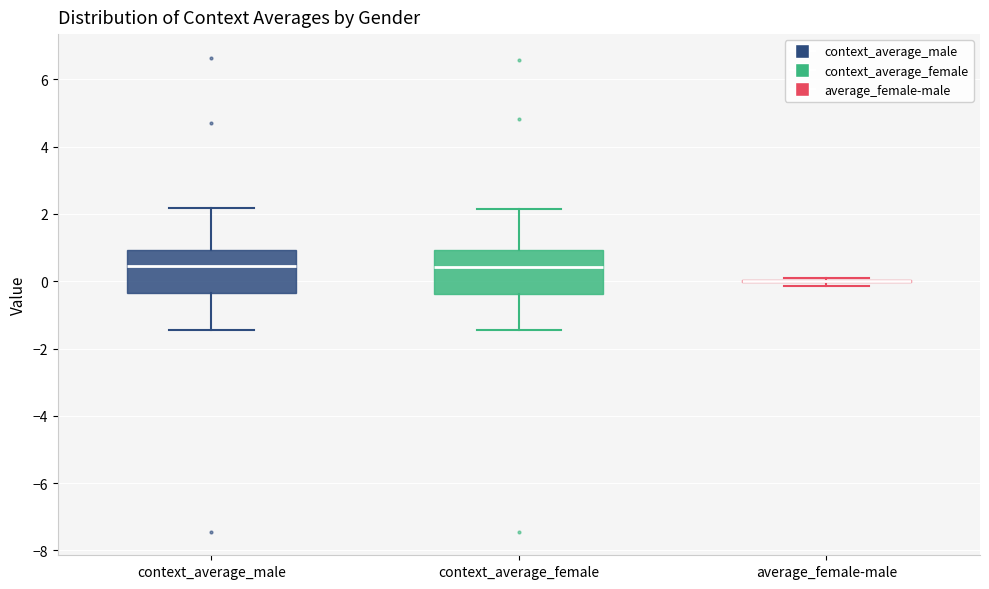

Where does the lower whisker of the box for context_average_female end on the y-axis? The values are not printed on the chart, so give them approximately, as read against the axis.

-1.4